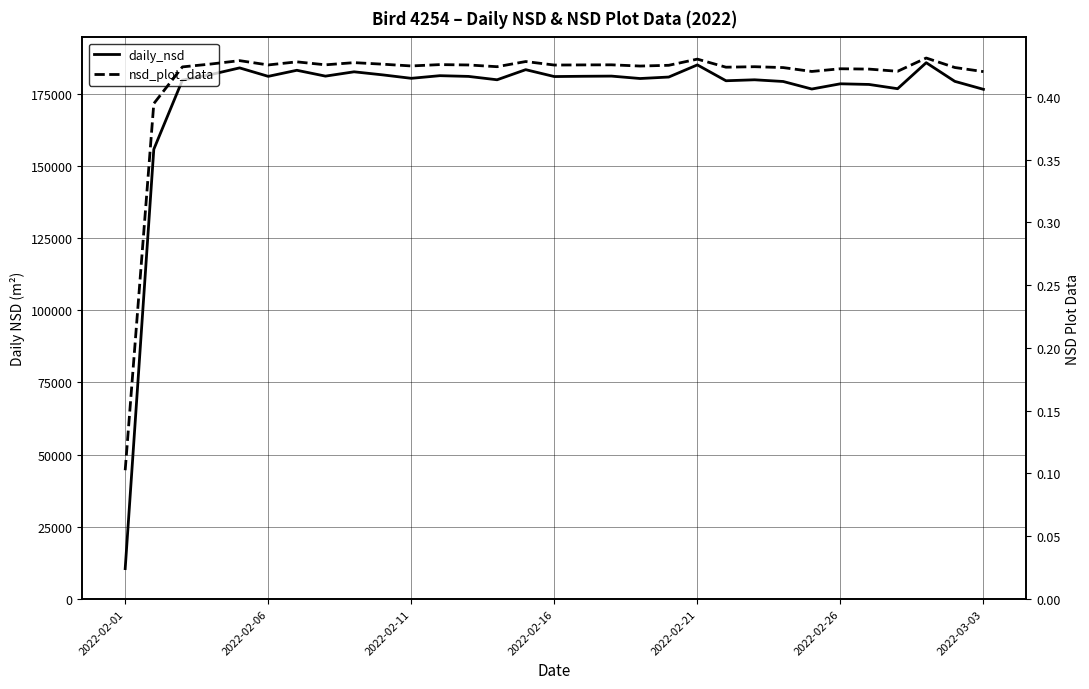

What is the smallest value displayed?

0.1